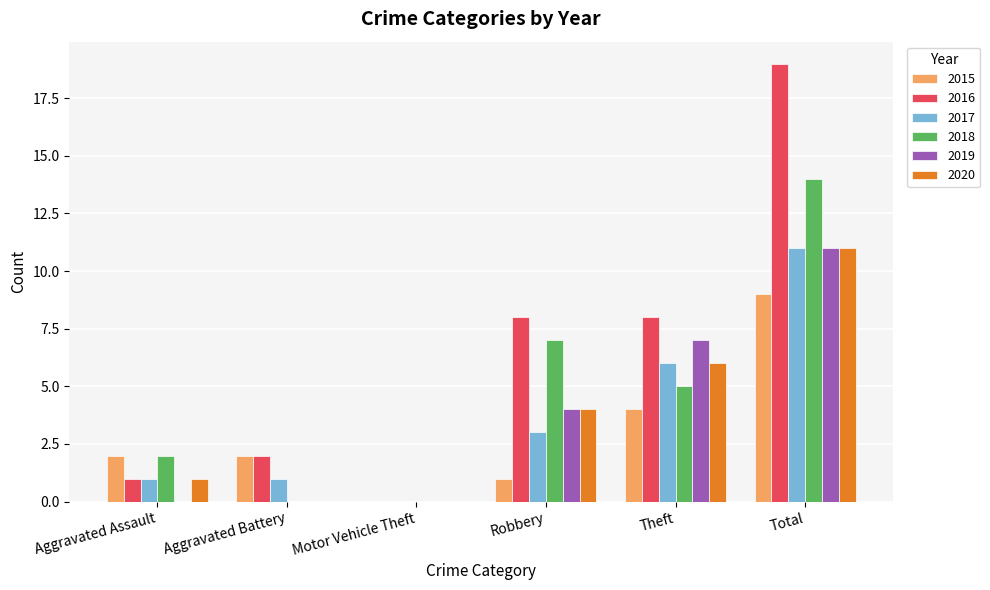

Reading left to right, list all the values displayed in this chart.

2015: Aggravated Assault=2	Aggravated Battery=2	Motor Vehicle Theft=0	Robbery=1	Theft=4	Total=9
2016: Aggravated Assault=1	Aggravated Battery=2	Motor Vehicle Theft=0	Robbery=8	Theft=8	Total=19
2017: Aggravated Assault=1	Aggravated Battery=1	Motor Vehicle Theft=0	Robbery=3	Theft=6	Total=11
2018: Aggravated Assault=2	Aggravated Battery=0	Motor Vehicle Theft=0	Robbery=7	Theft=5	Total=14
2019: Aggravated Assault=0	Aggravated Battery=0	Motor Vehicle Theft=0	Robbery=4	Theft=7	Total=11
2020: Aggravated Assault=1	Aggravated Battery=0	Motor Vehicle Theft=0	Robbery=4	Theft=6	Total=11